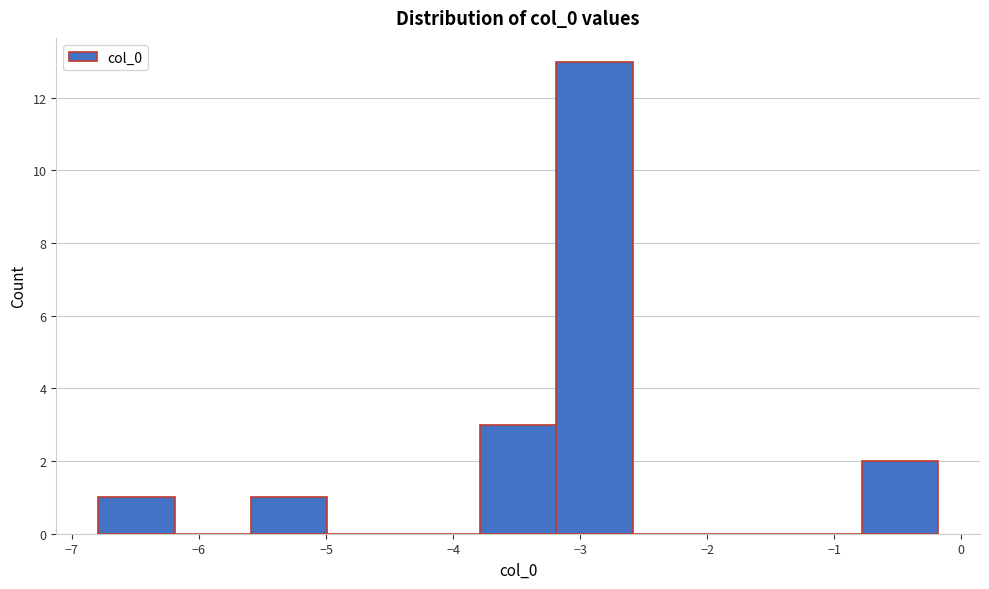

What is the height of the bar covering -6.8 to -6.2 on the x-axis? Neither the bar edges nor the heights are printed on the chart, so give them approximately, as read against the axes.

1